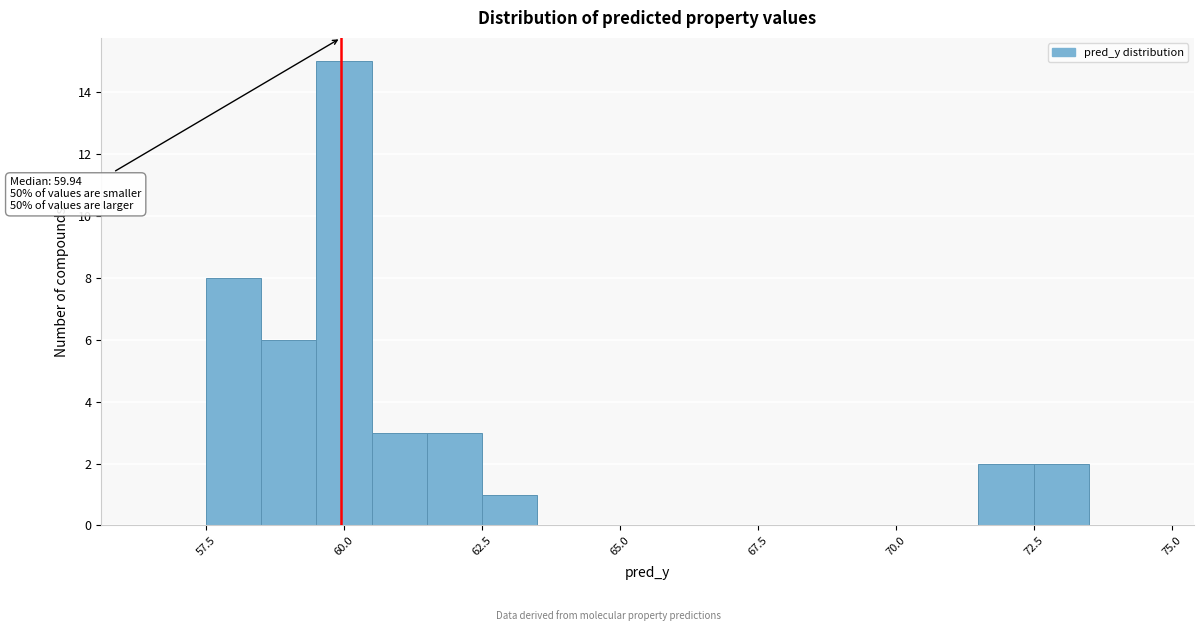

Read against the x-axis, roughly where is the centre of the tallest bar?

60.0